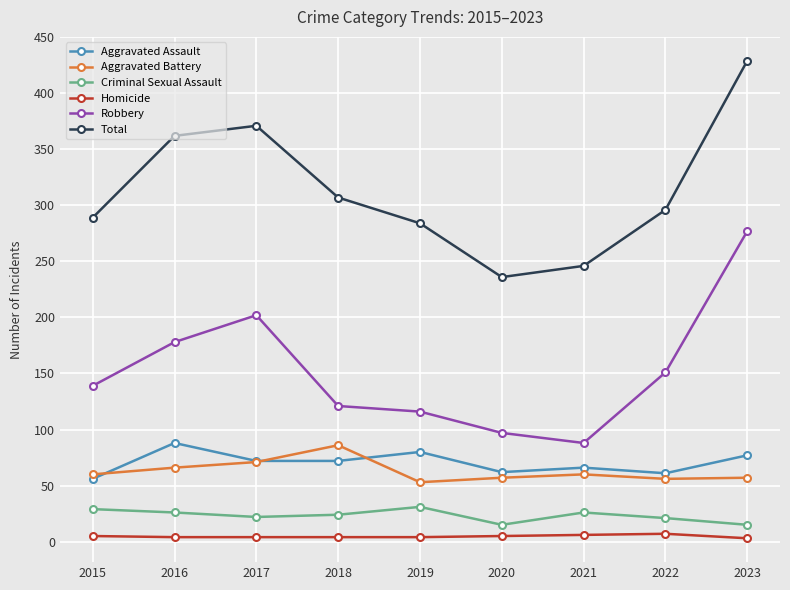

Which series changed the most between 2016 and 2019?

Total